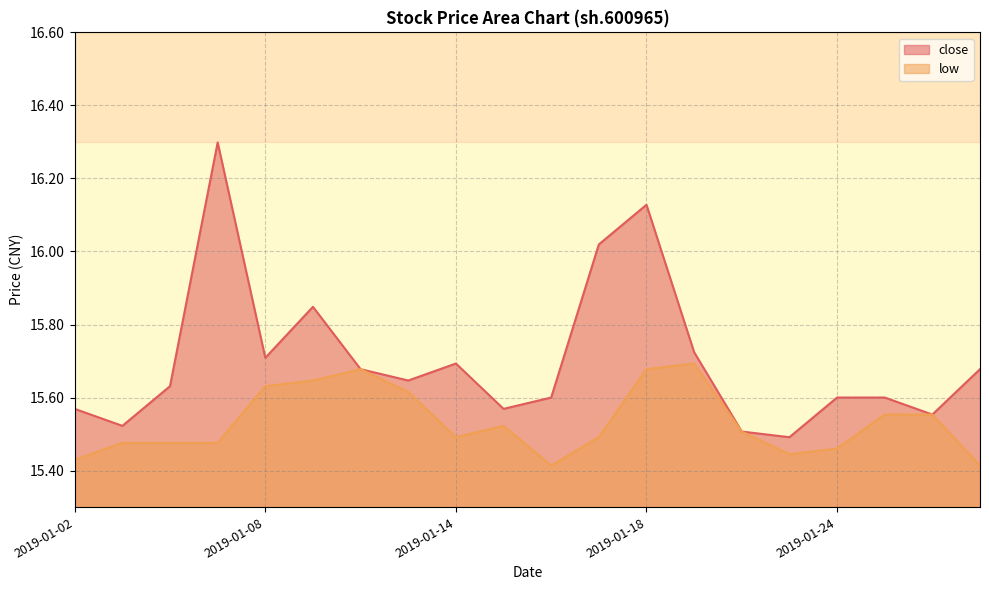

What are all the series names shown in the legend?

close, low